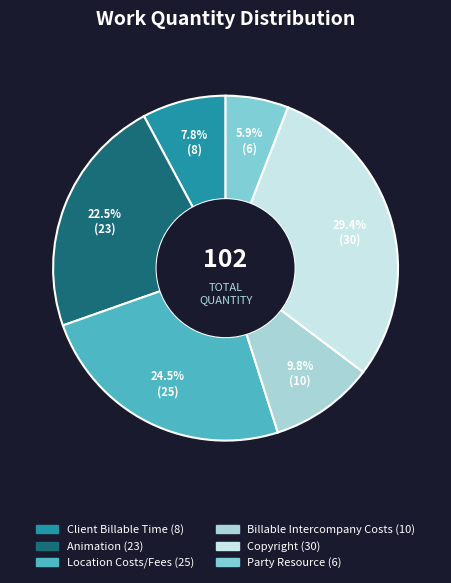

Which slice is the largest?

Copyright